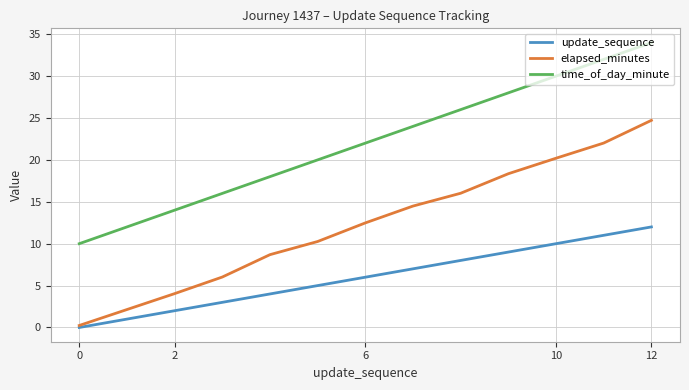

What is the difference between the second highest and second lowest values in the time_of_day_minute series?

20.0